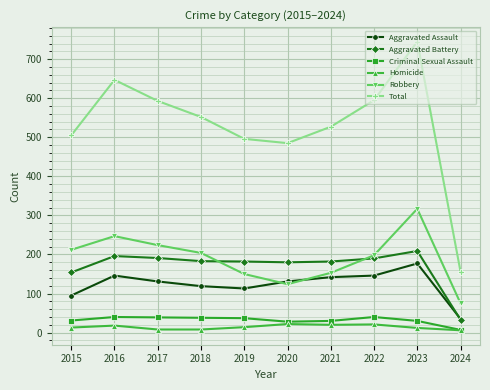

True or false: Total and Robbery cross at least once.

False